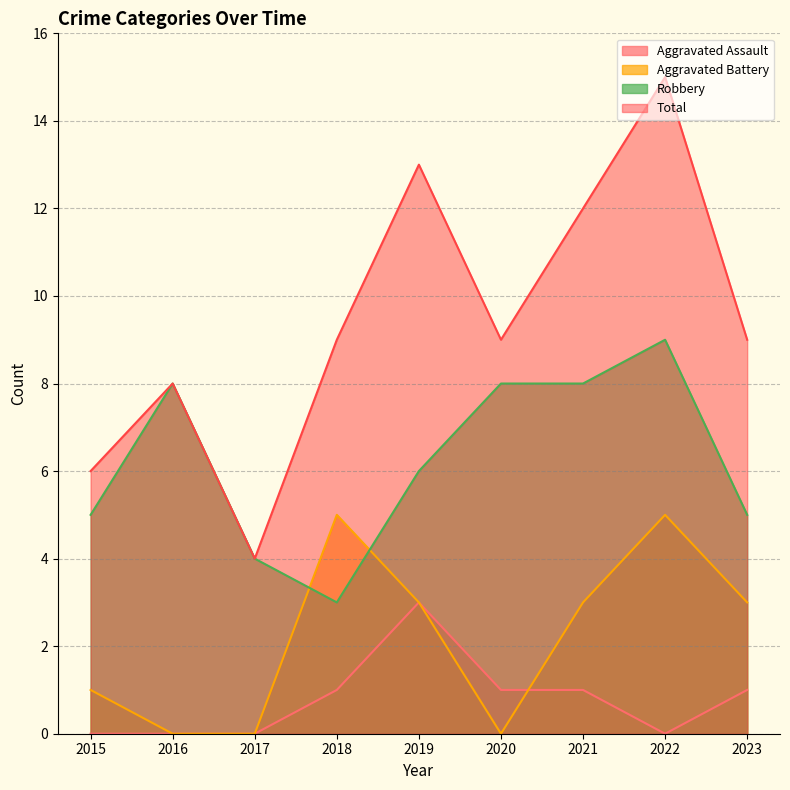

Where is the first local maximum for Aggravated Battery?

2018